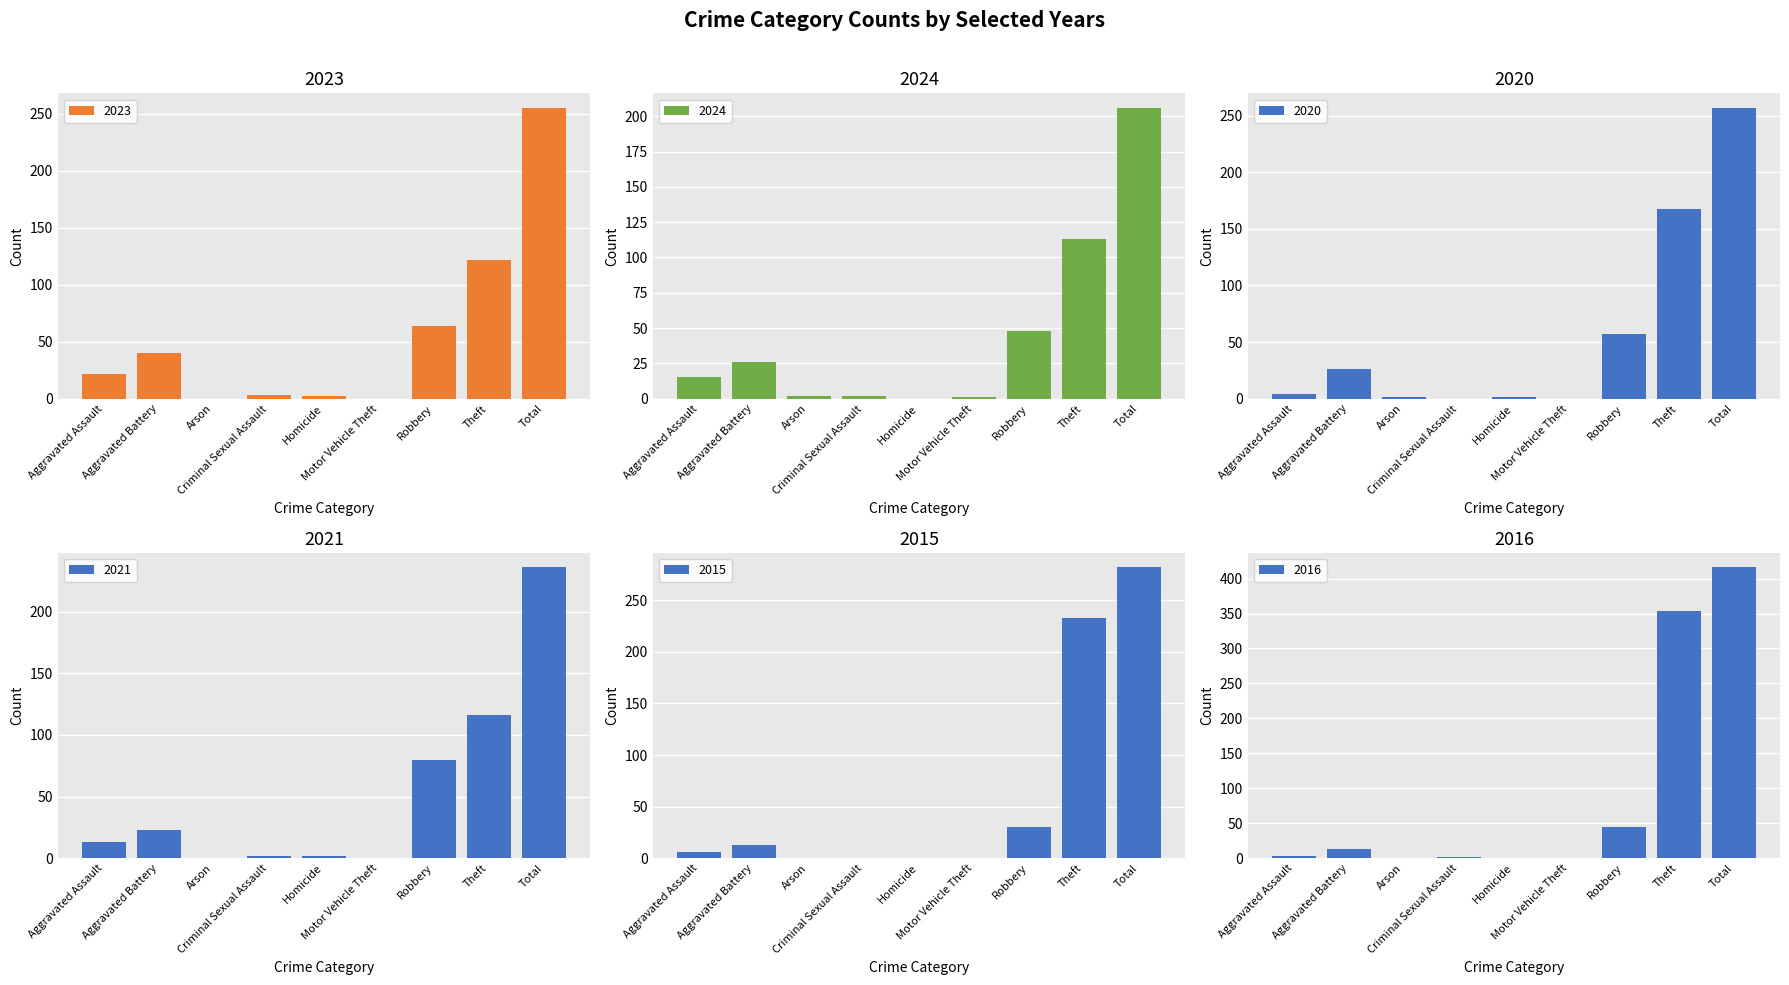

The 2023 series shows 0 at Arson. True or false?

True